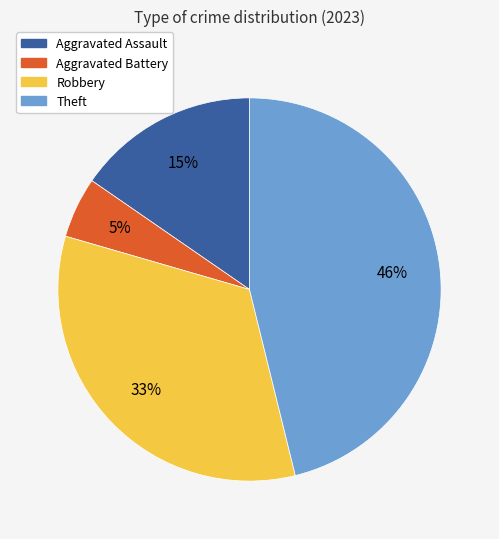

The Aggravated Assault slice represents 8% of the pie. True or false?

False